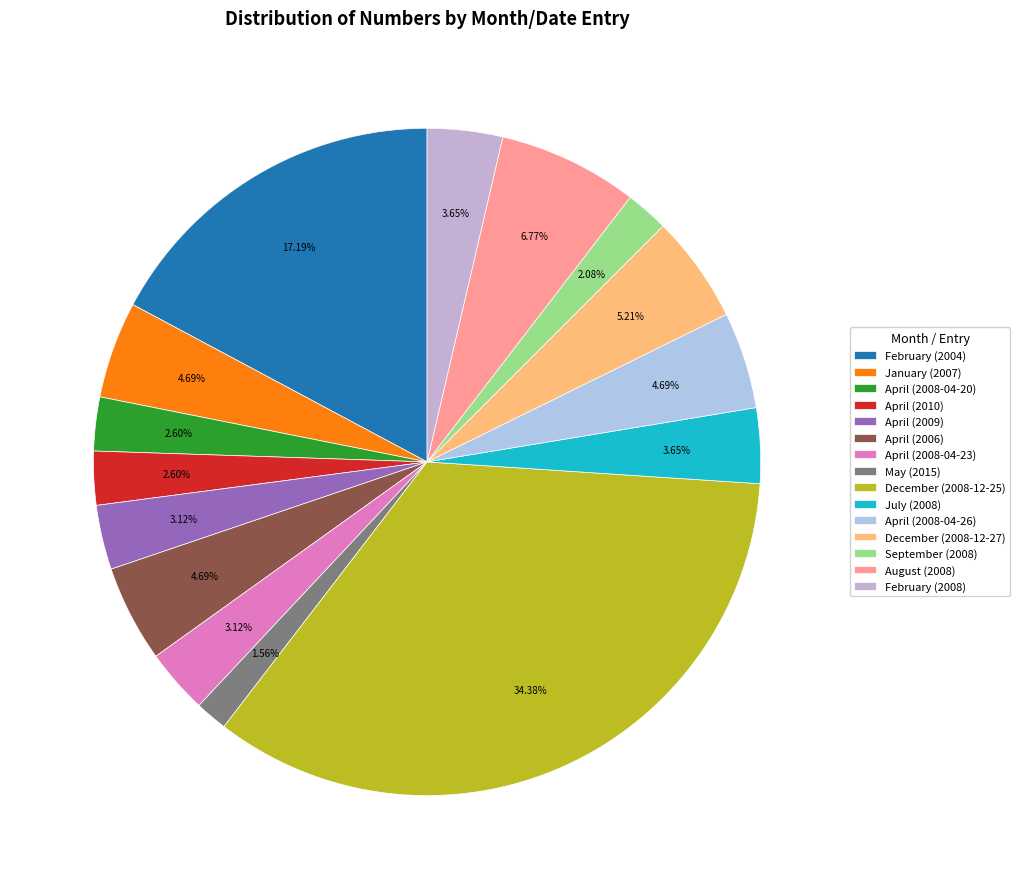

How many slices are in this pie chart?

15